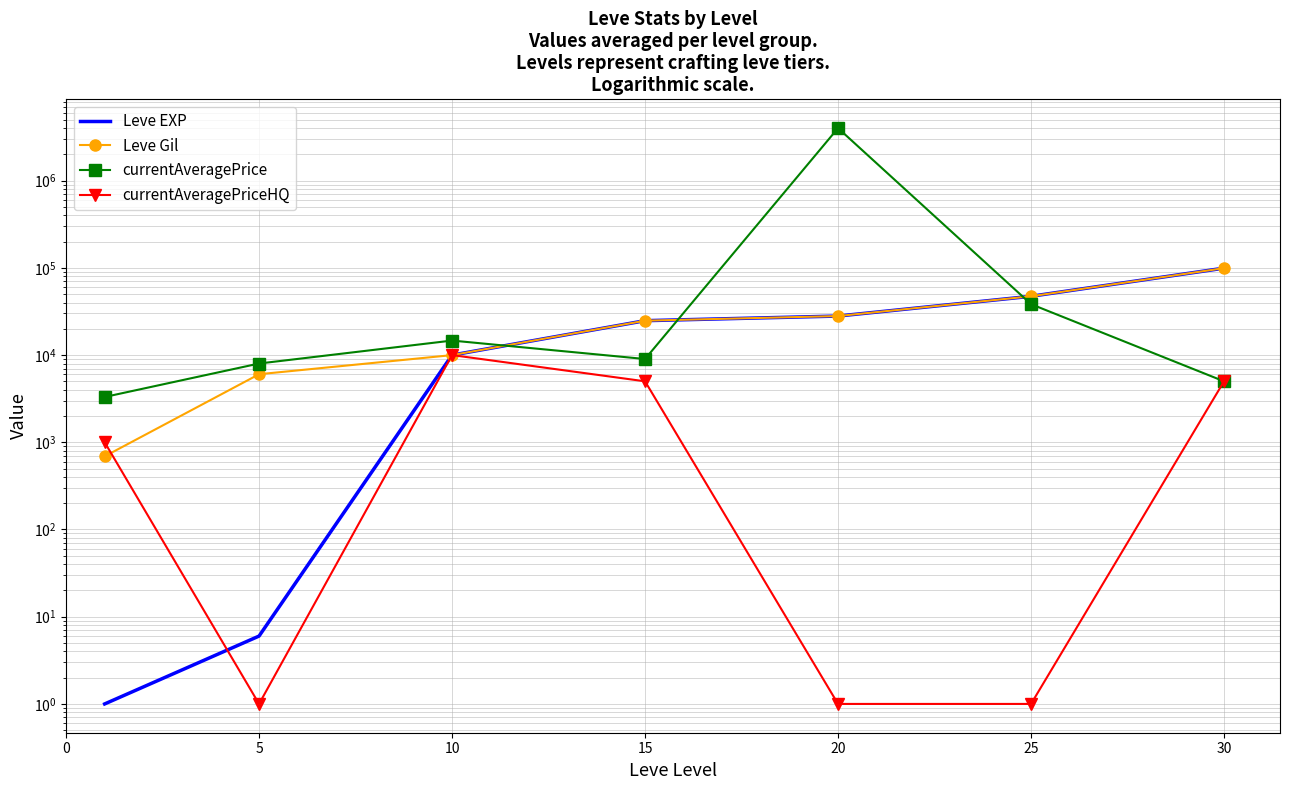

Does the chart have visible grid lines?

Yes